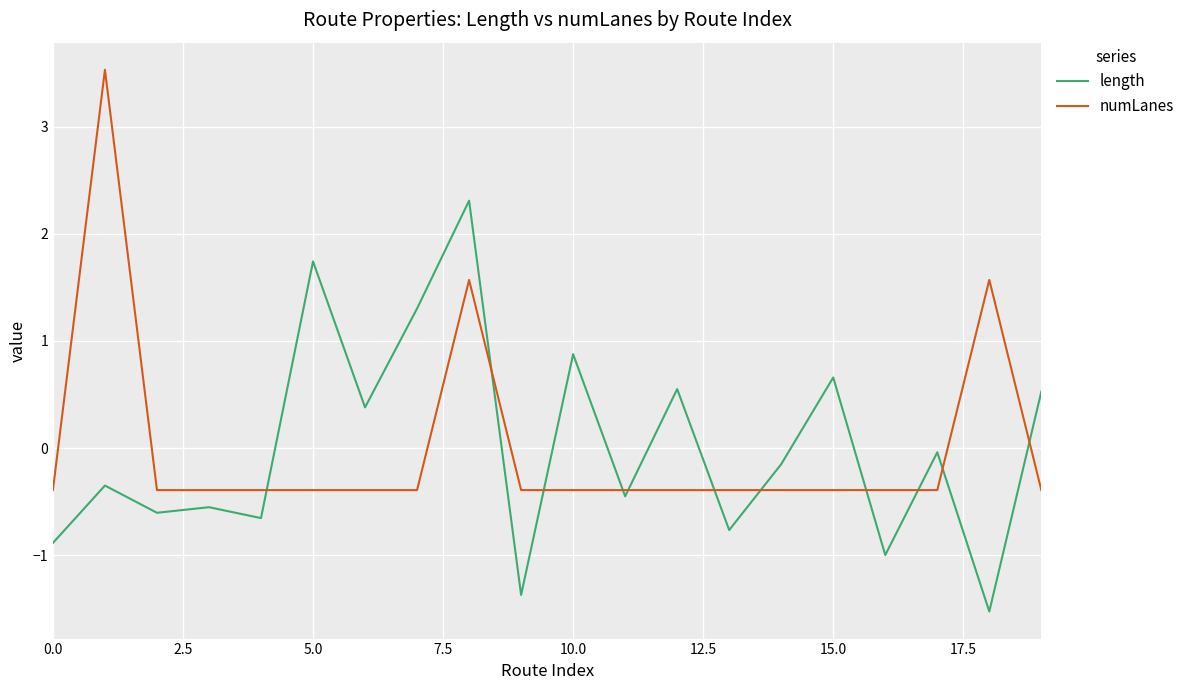

Rank the series by their maximum value, from lowest to highest.

length, numLanes